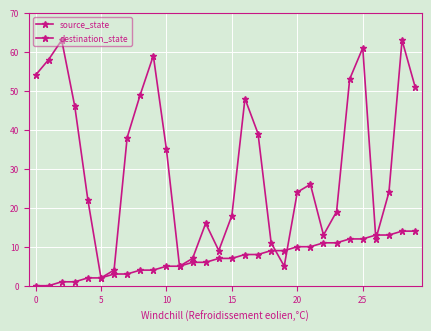

Is this an area chart (filled region under the line)?

No